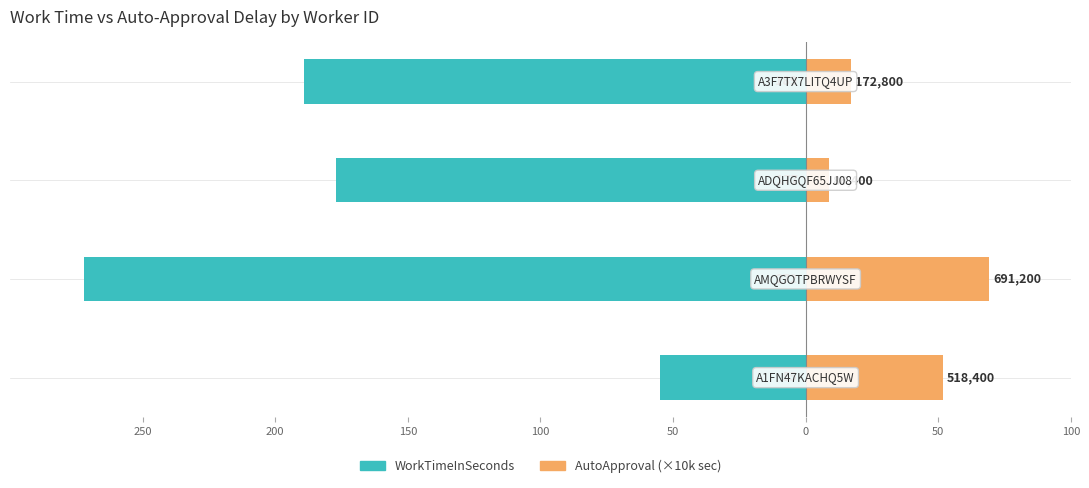

Which series has the largest range (max minus min)?

WorkTimeInSeconds